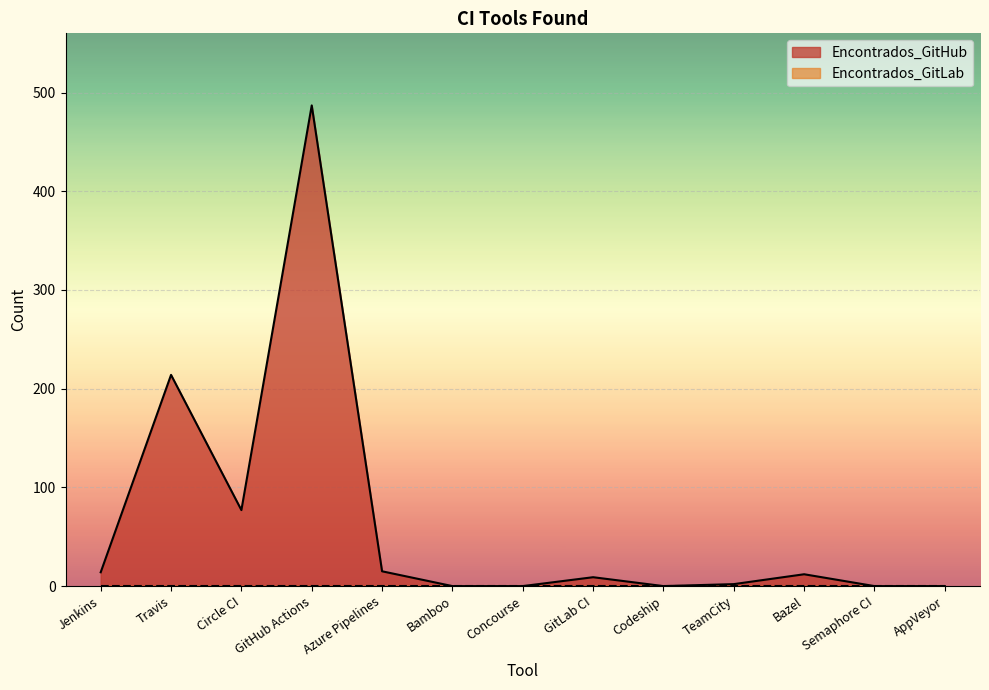

List the labels in order of value, smallest first.

Bamboo, Concourse, Codeship, Semaphore CI, AppVeyor, TeamCity, GitLab CI, Bazel, Jenkins, Azure Pipelines, Circle CI, Travis, GitHub Actions